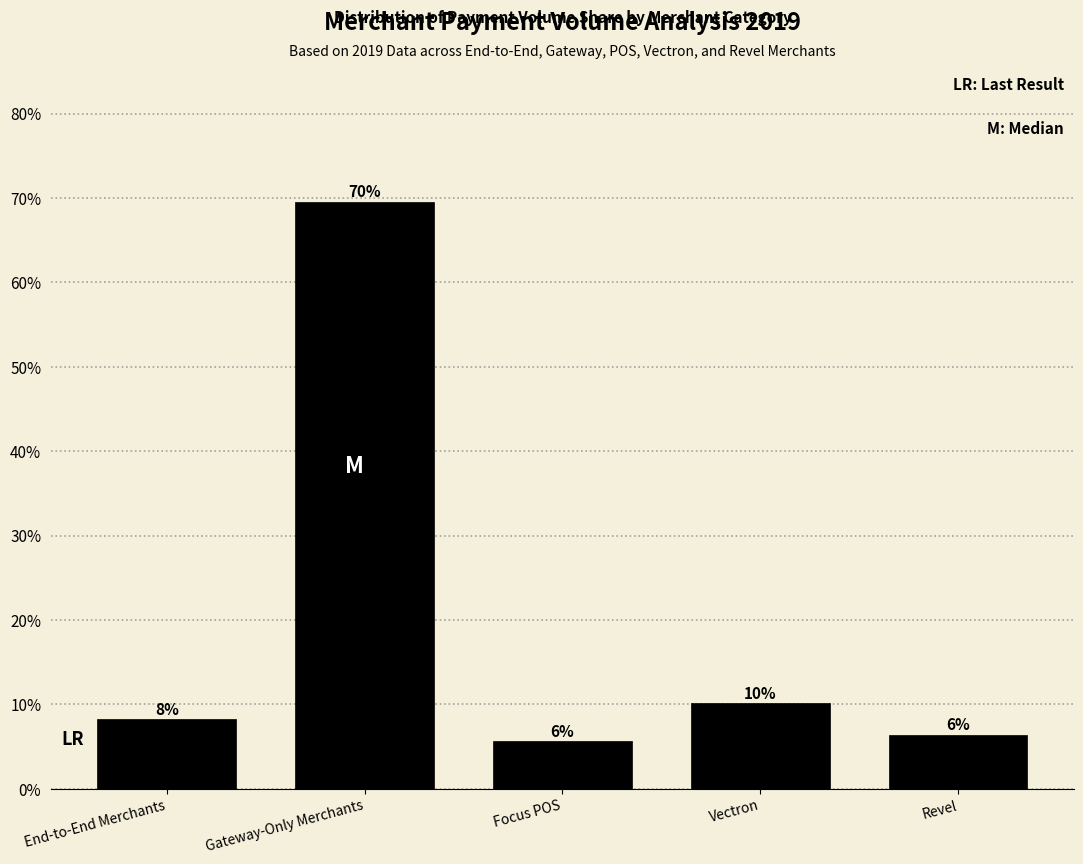

Does the chart contain any negative values?

No